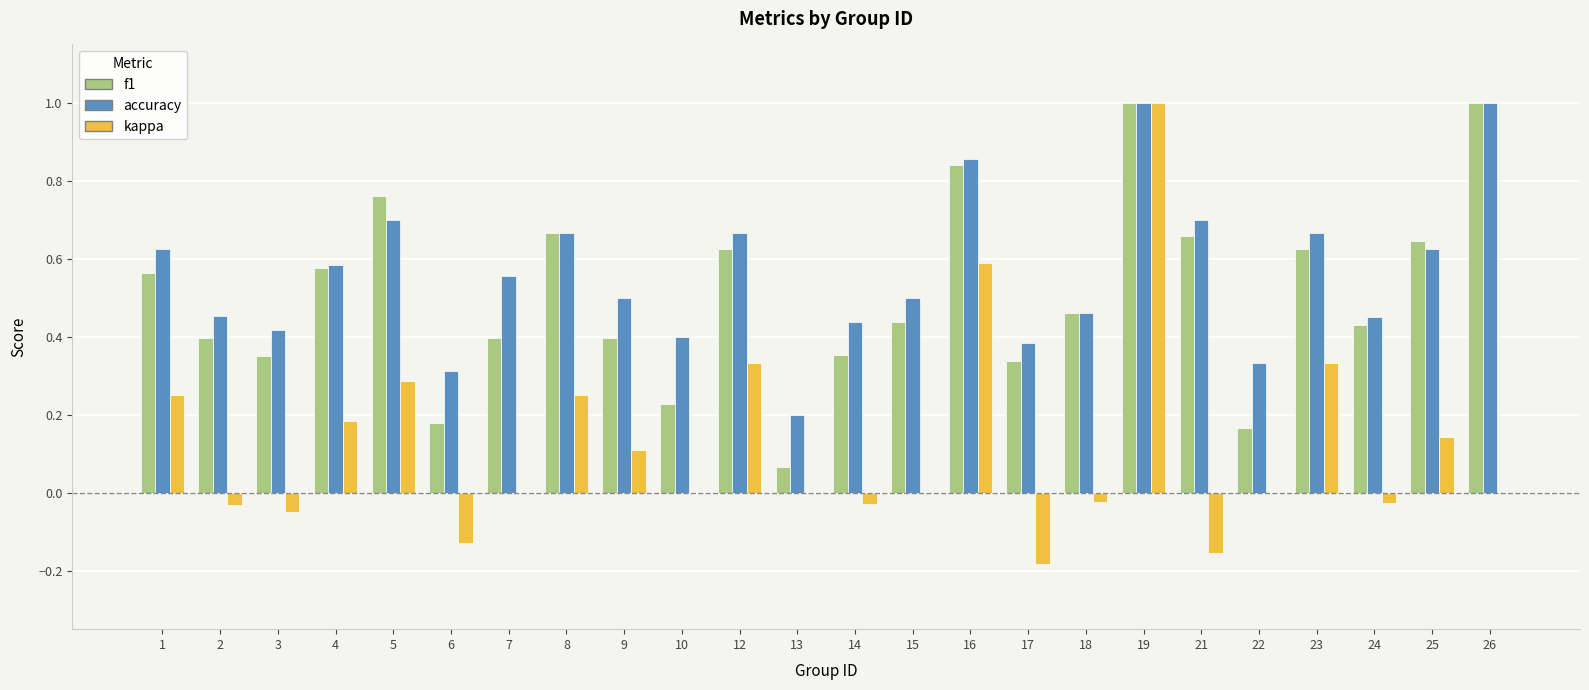

What is the sum of the f1 values at 5 and 10?

1.0